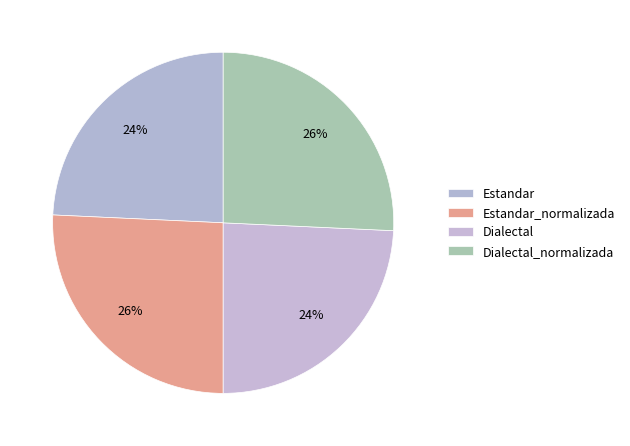

The Estandar slice represents 31% of the pie. True or false?

False